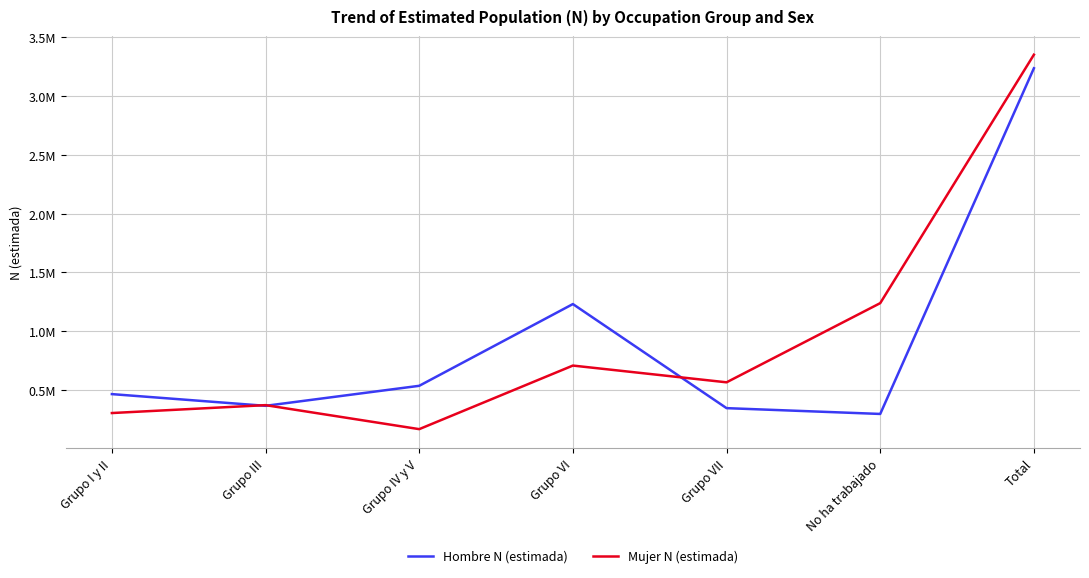

Reading left to right, what are all the values shown in this chart?

Hombre N (estimada): 464658	365009	535283	1230699	345264	295905	3236818
Mujer N (estimada): 303592	370847	166615	707468	564979	1238612	3352113